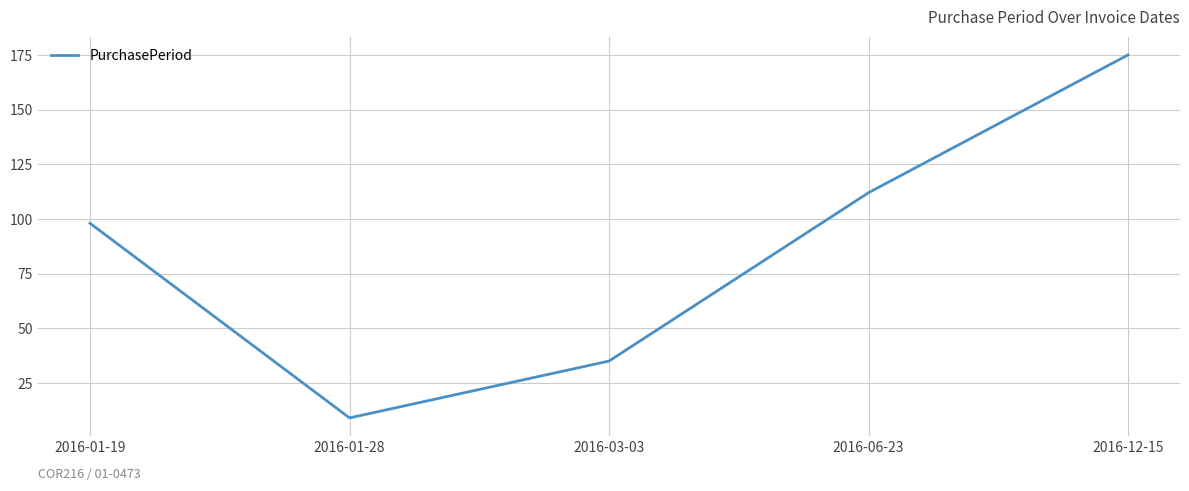

What position from the right is 2016-06-23?

2